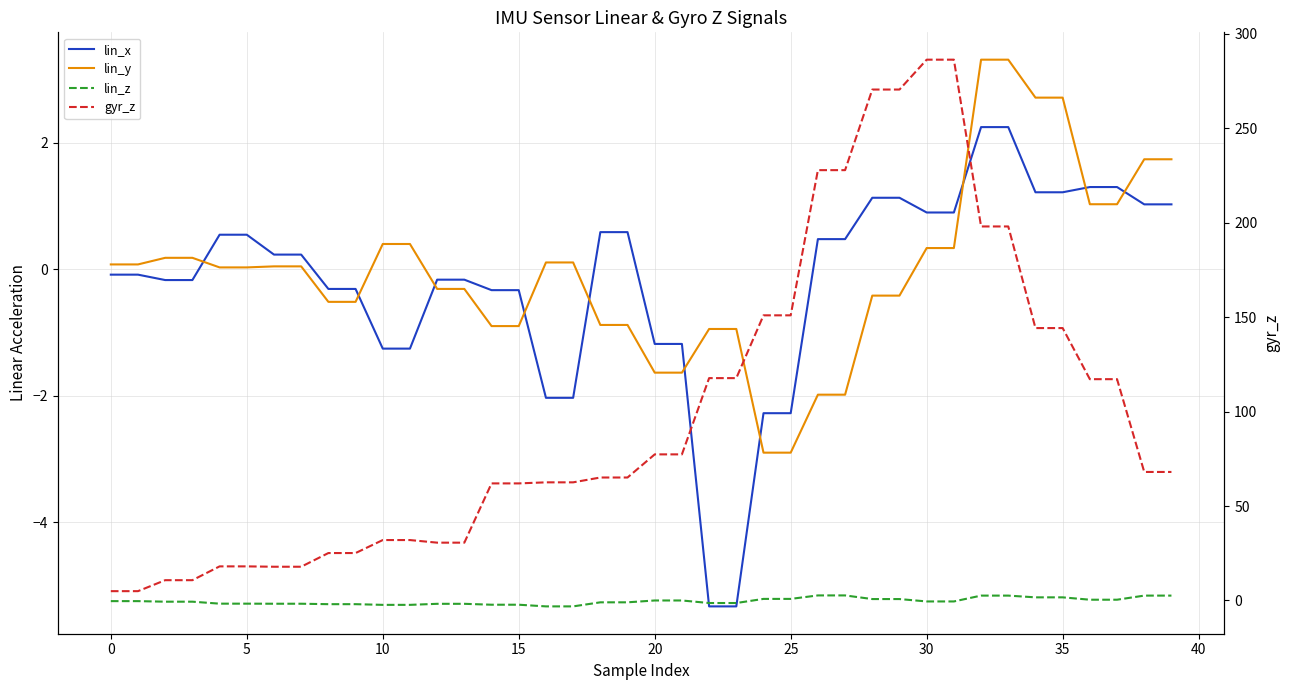

How many distinct data groups are displayed?

4